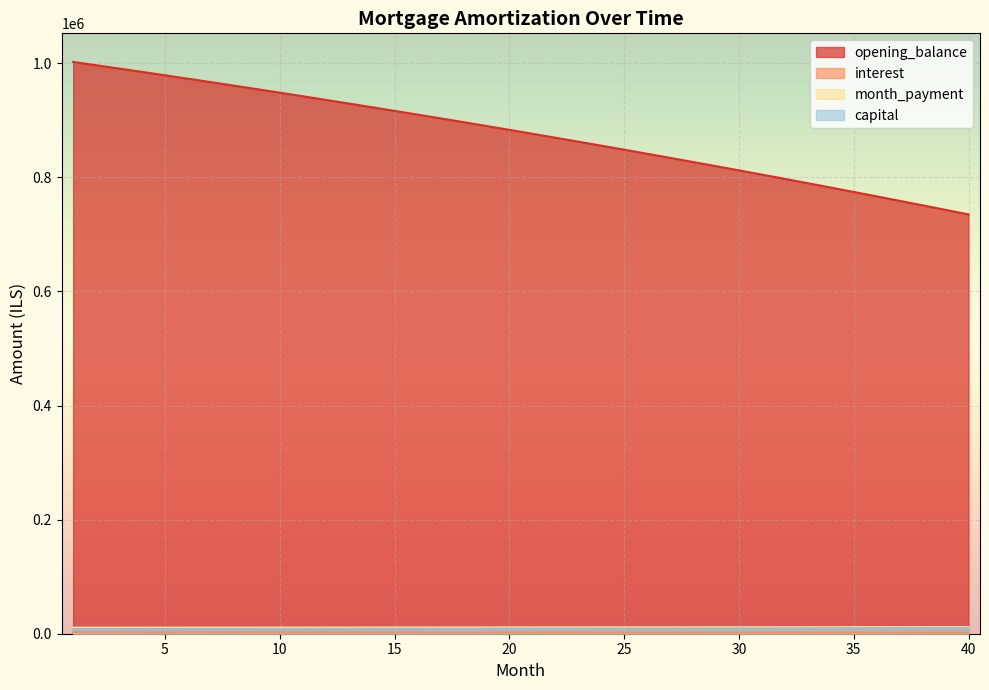

What is the approximate value of month_payment at 37?

11529.5